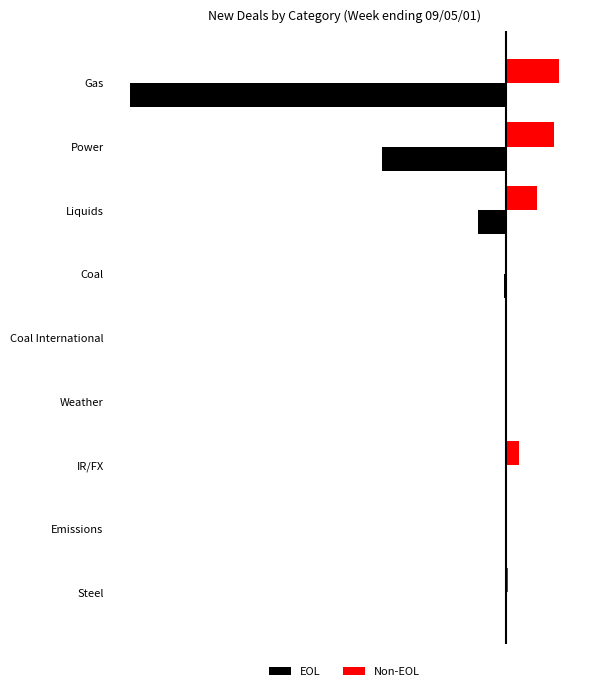

Reading left to right, list all the values displayed in this chart.

EOL: -14241	-4691	-1027	-55	-8	-8	0	-3	0
Non-EOL: 2011	1833	1187	32	7	5	518	4	87